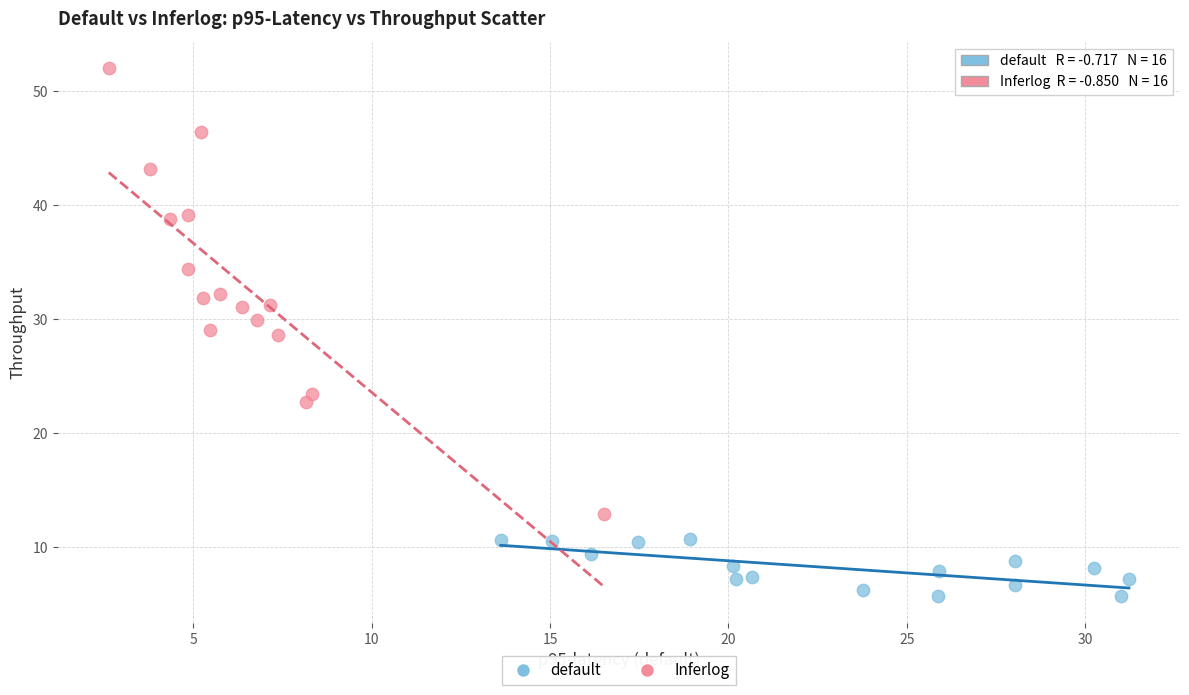

Which series has the largest Y range (max minus min)?

Inferlog